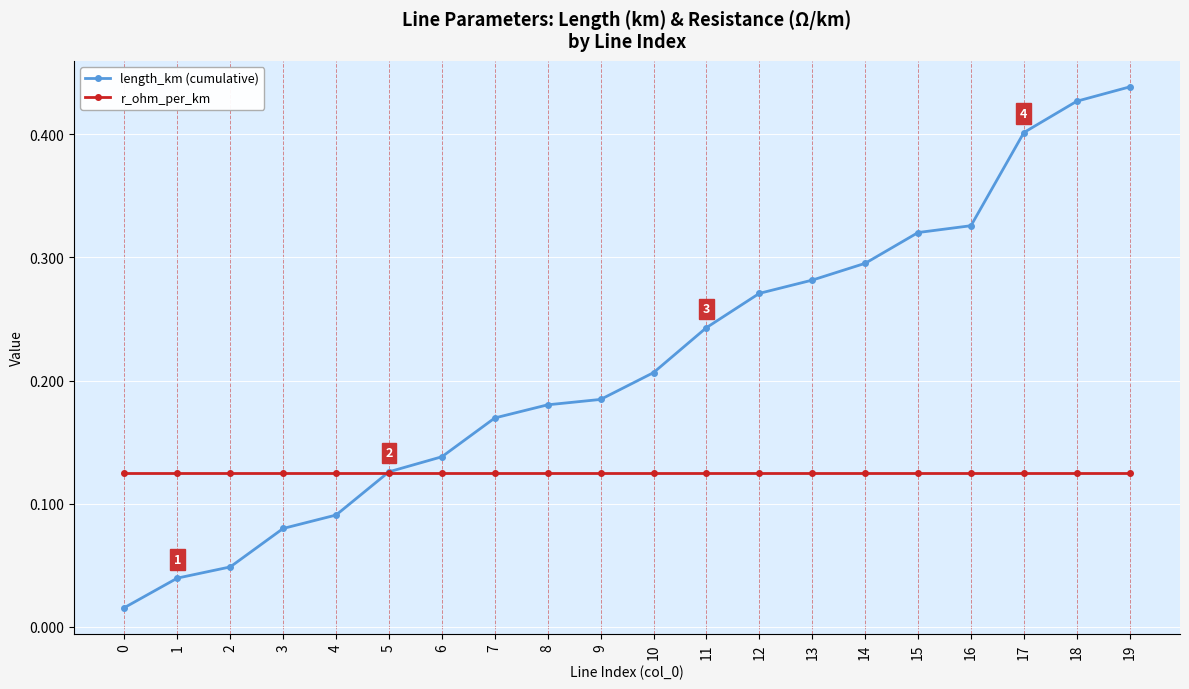

True or false: length_km (cumulative) and r_ohm_per_km cross at least once.

True